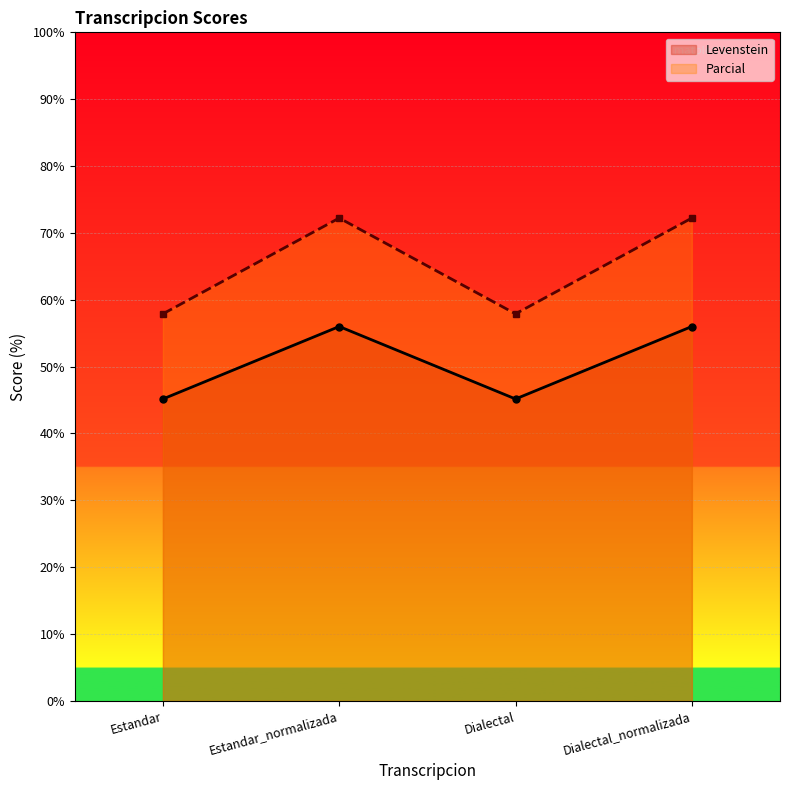

What is the label of the 4th point from the right?

Estandar